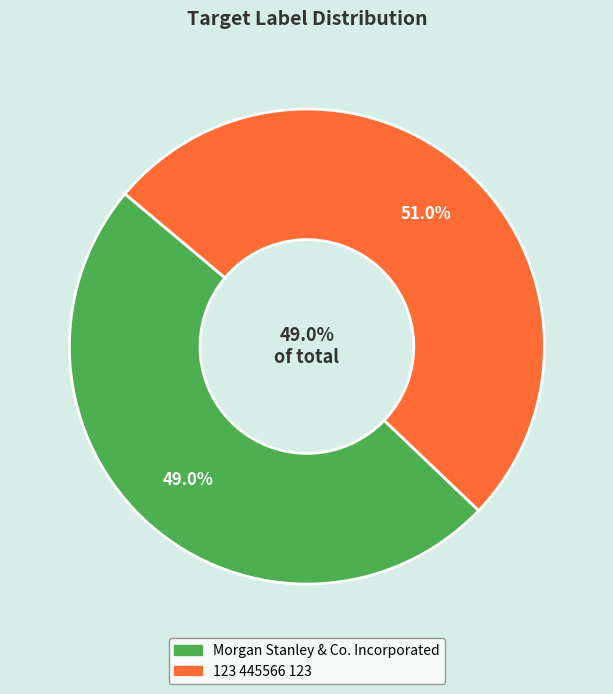

What is the smallest slice in the pie chart?

Morgan Stanley & Co. Incorporated